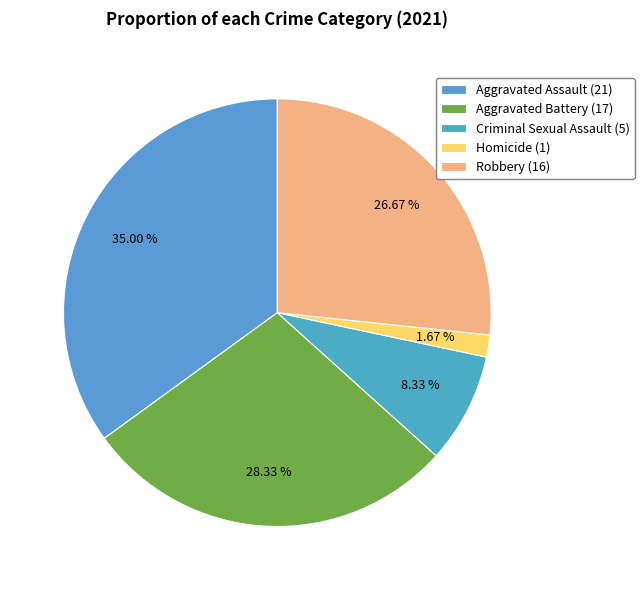

Is Aggravated Battery the majority of the pie?

No